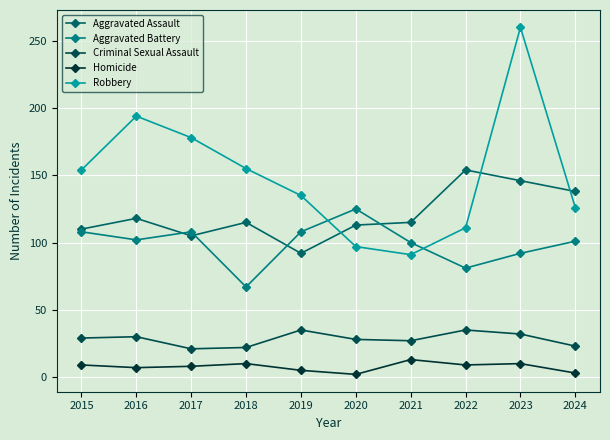

What is the difference between the maximum and second lowest values in the Aggravated Assault series?

49